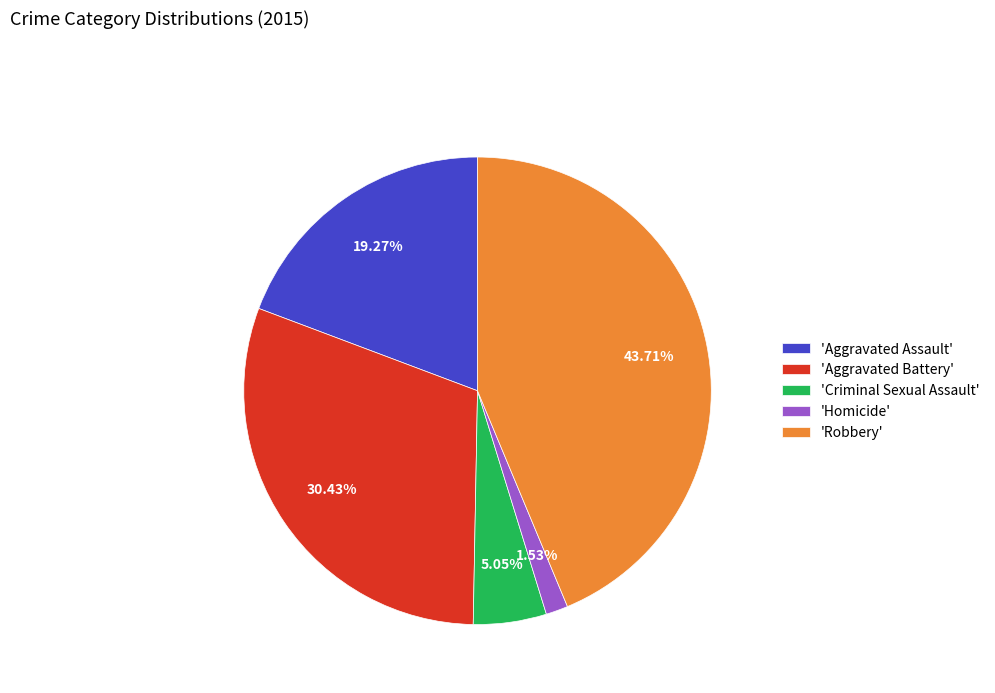

To the nearest percent, what is the difference between the largest and smallest slice percentages?

42%